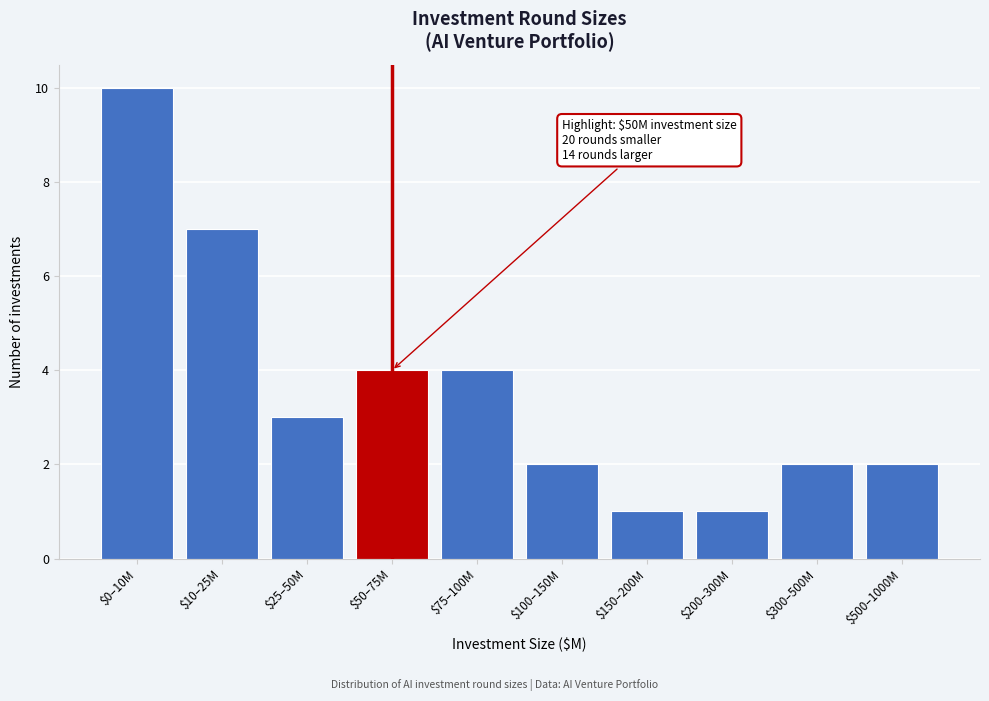

Reading left to right, transcribe all the data shown in this chart.

10	7	3	4	4	2	1	1	2	2